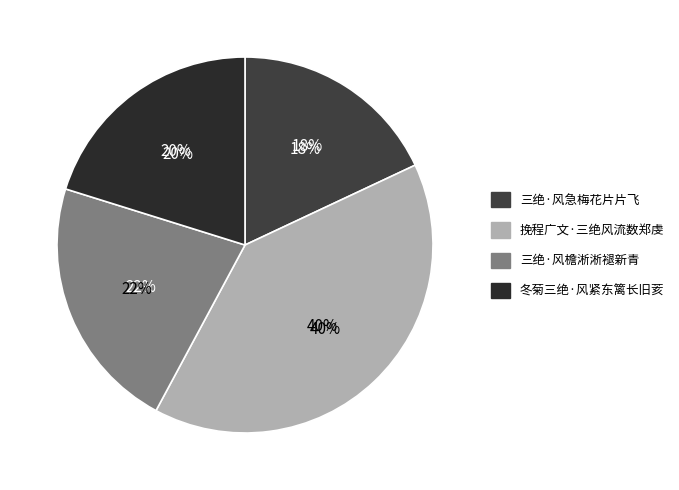

True or false: 三绝·风檐淅淅褪新青 accounts for 10% of the total.

False